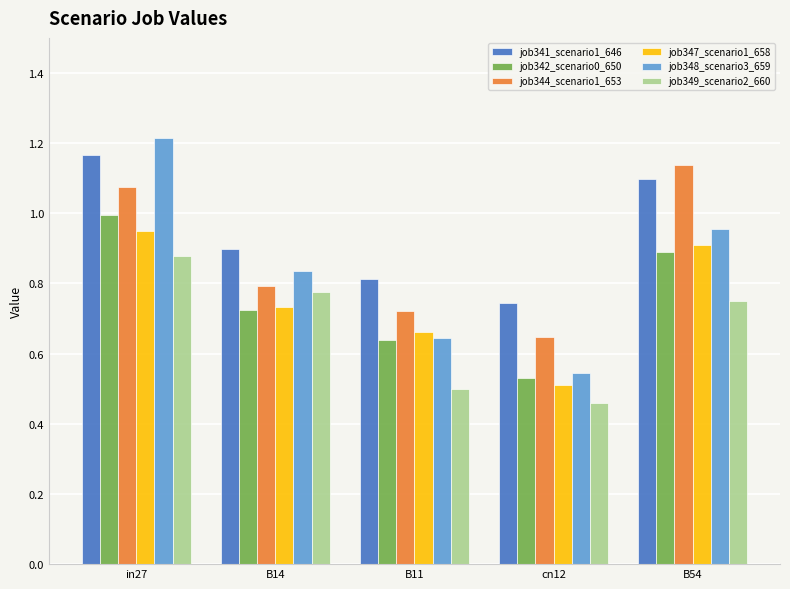

What is the difference between the job341_scenario1_646 values at B54 and cn12?

0.4